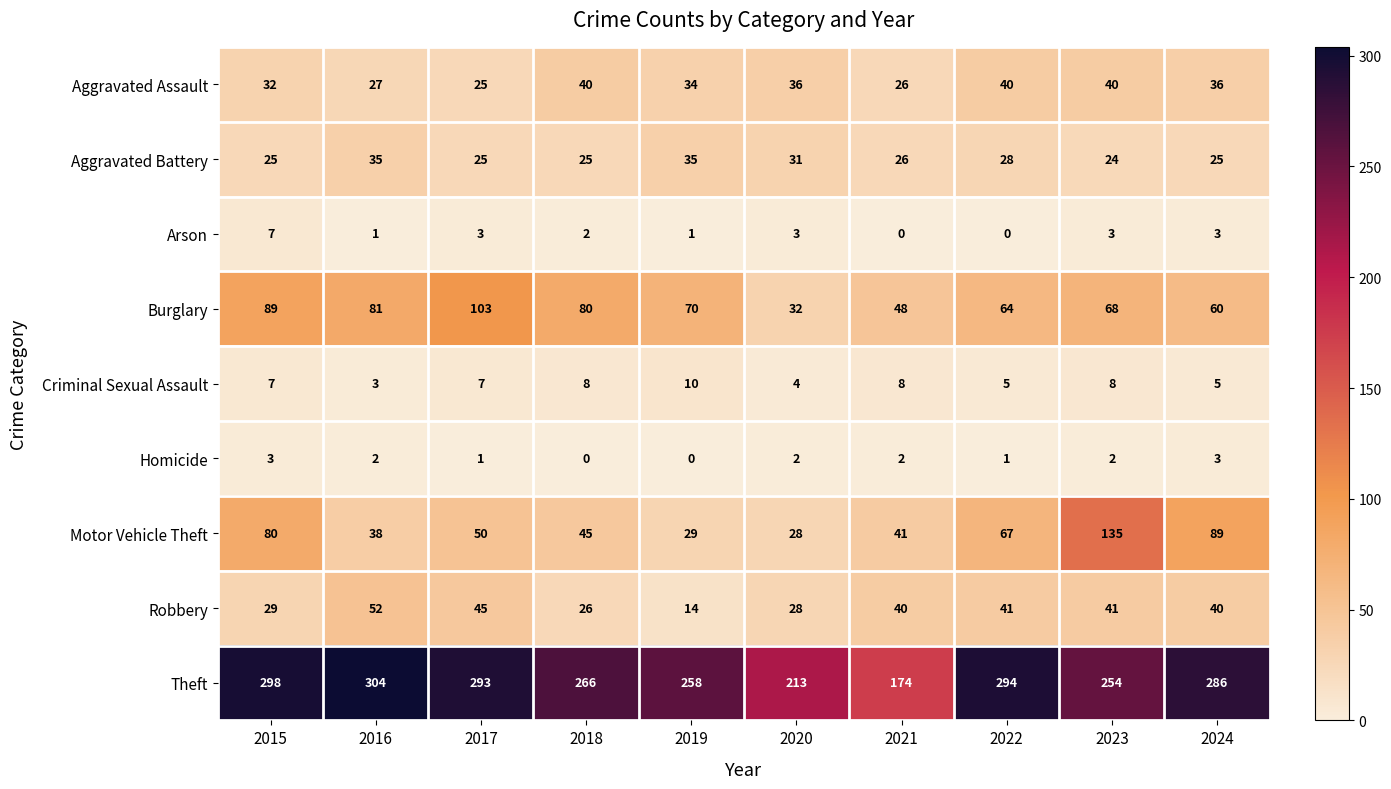

Count the number of categories in the chart.

10